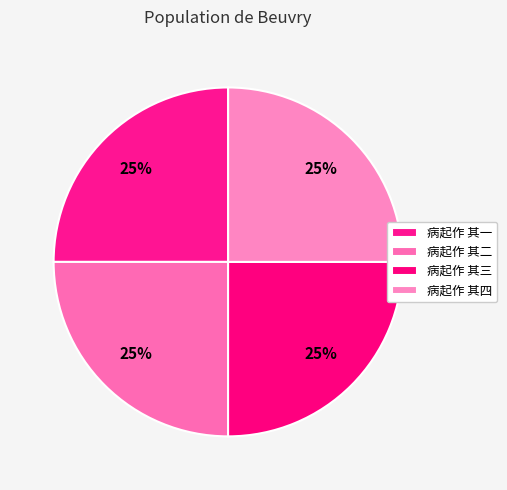

Count the number of slices in the pie.

4